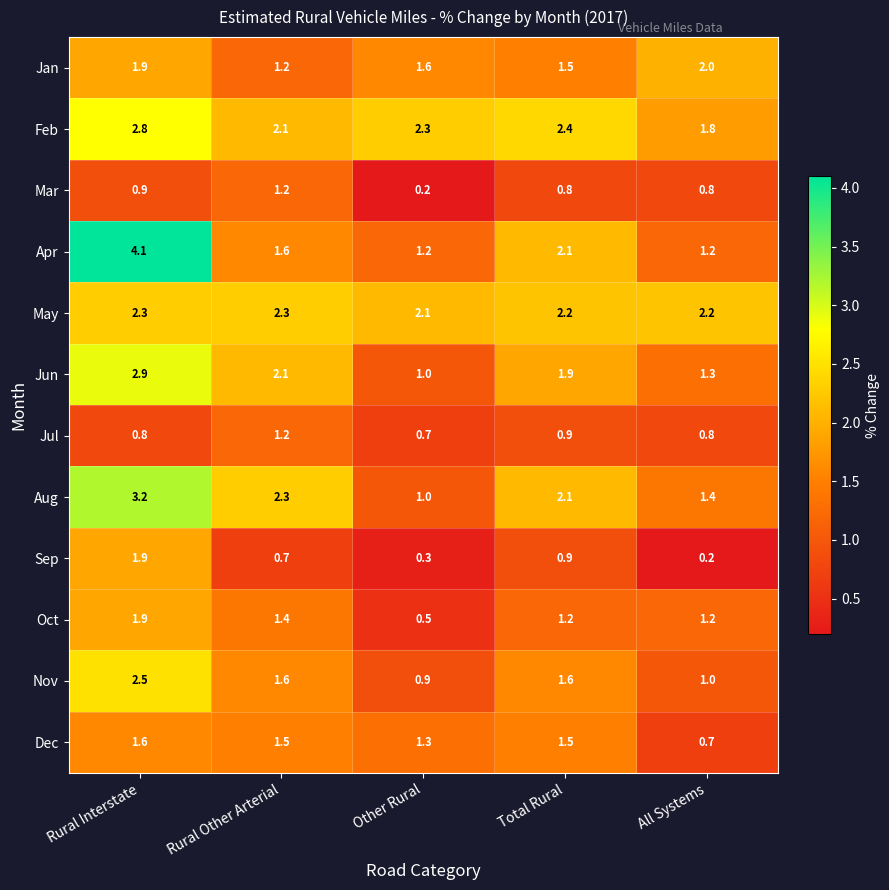

What value does the May series have at Rural Interstate?

2.3